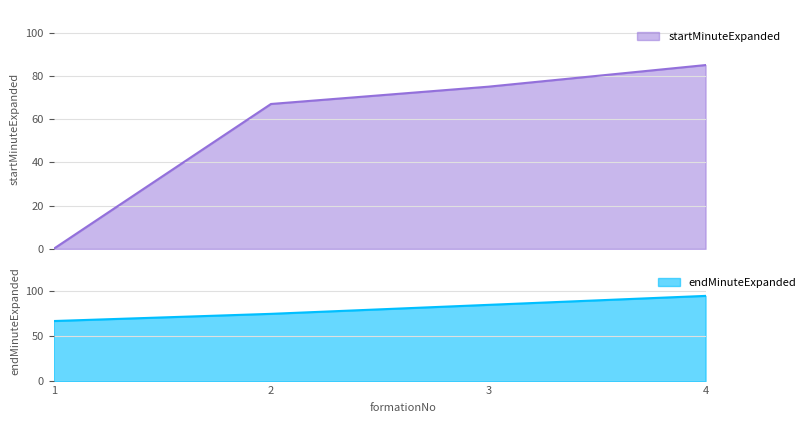

Is the value of startMinuteExpanded at 2 greater than the value of endMinuteExpanded at 4?

No